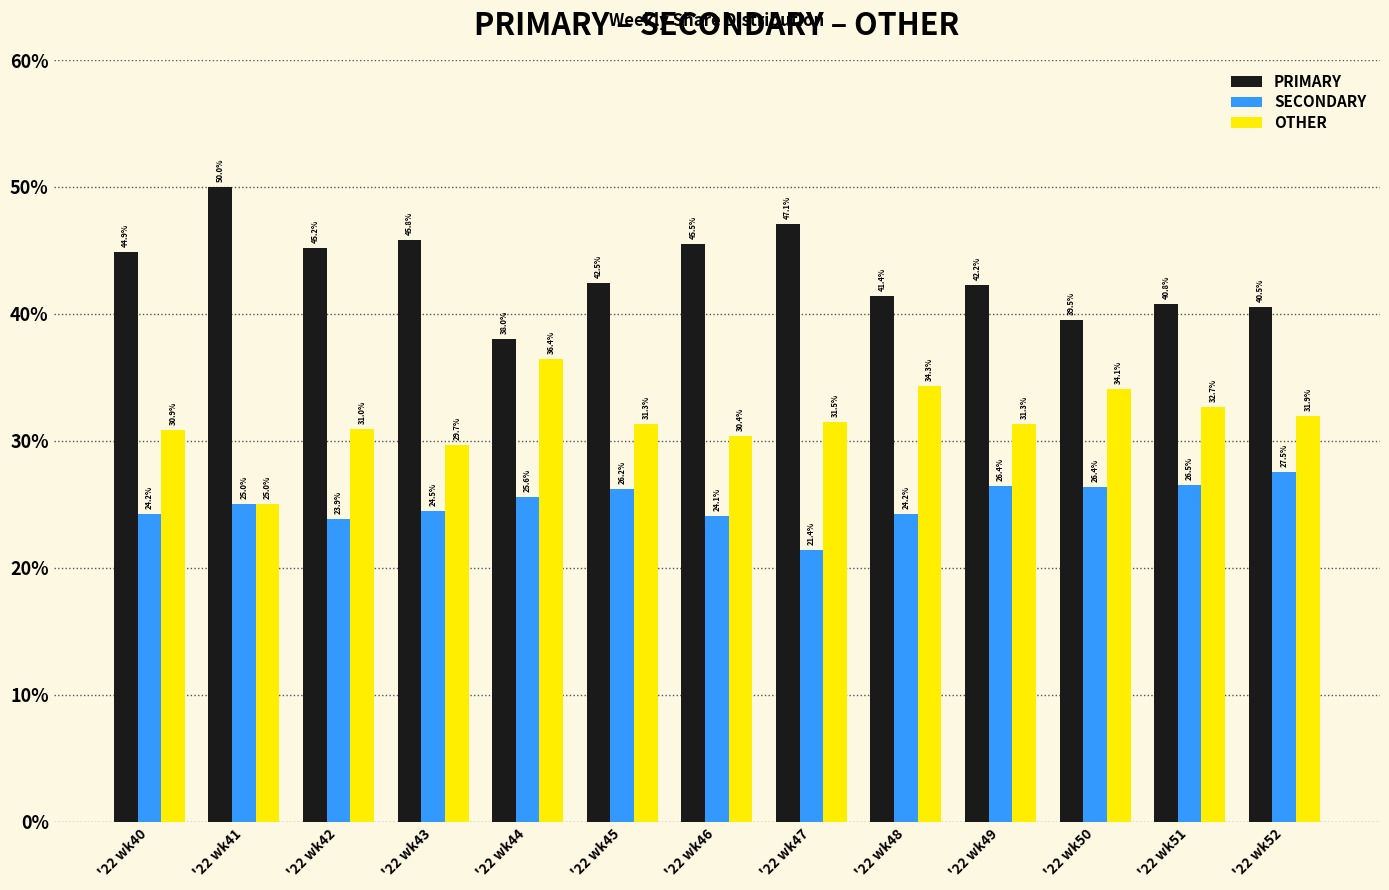

How many values in the OTHER series exceed 31?

8